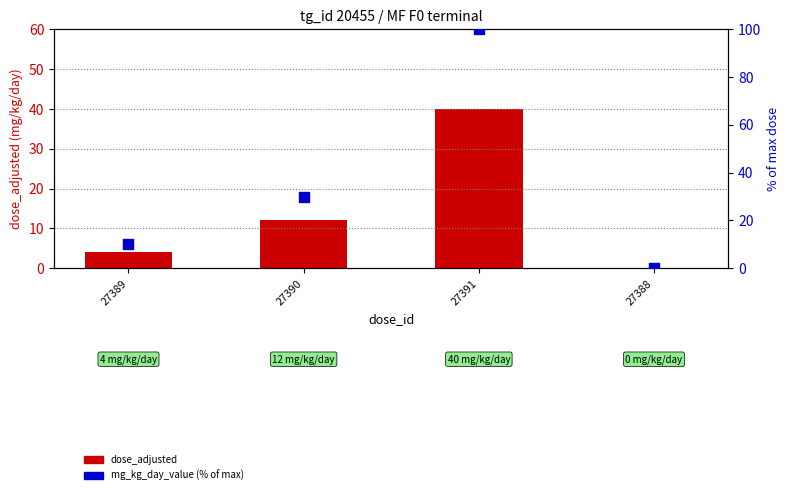

Is the value of mg_kg_day_value (% of max) at 27389 greater than the value of dose_adjusted at 27389?

Yes